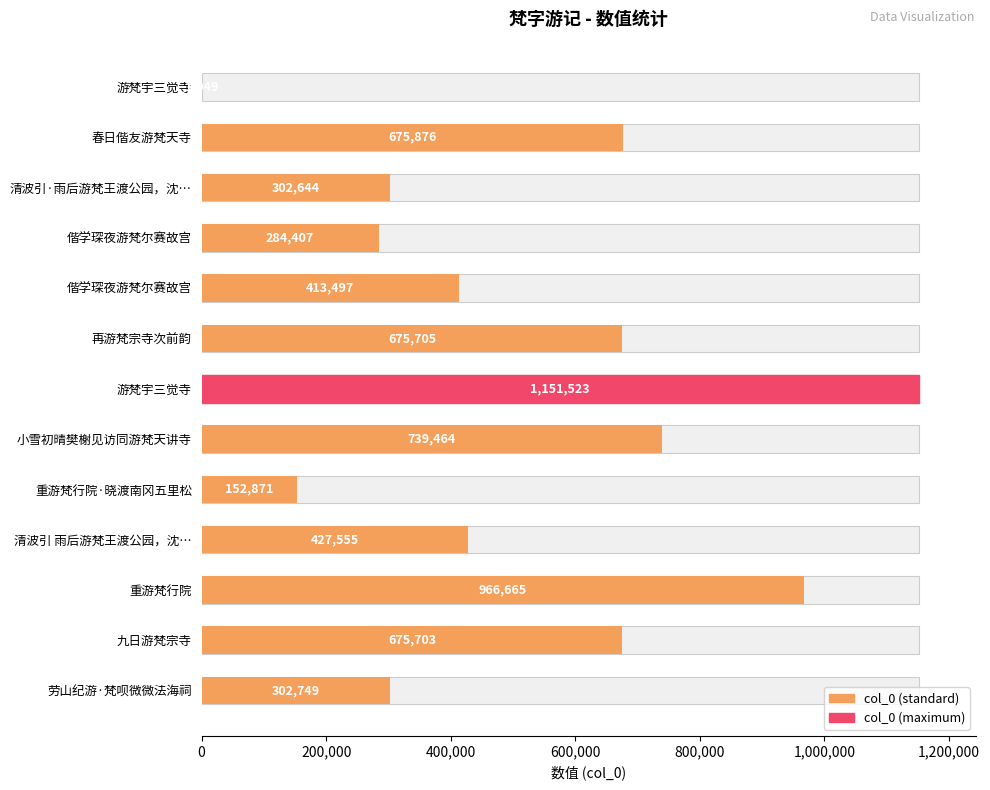

The value at 劳山纪游·梵呗微微法海祠 is 399282. True or false?

False